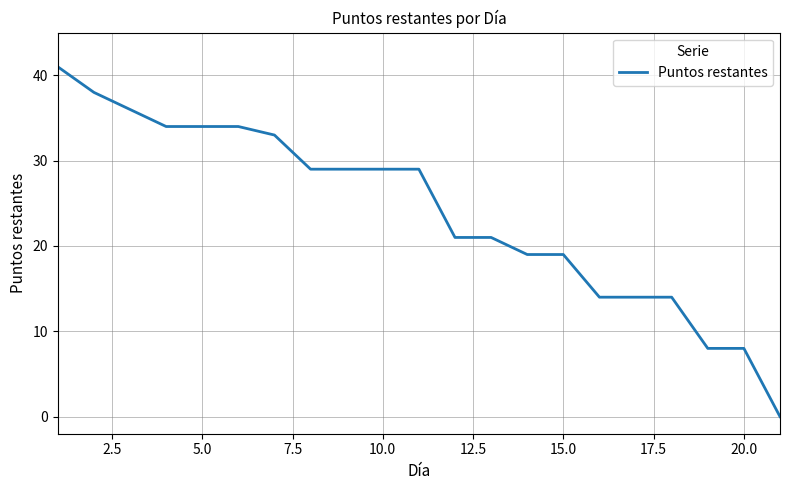

What is the greatest value displayed?

41